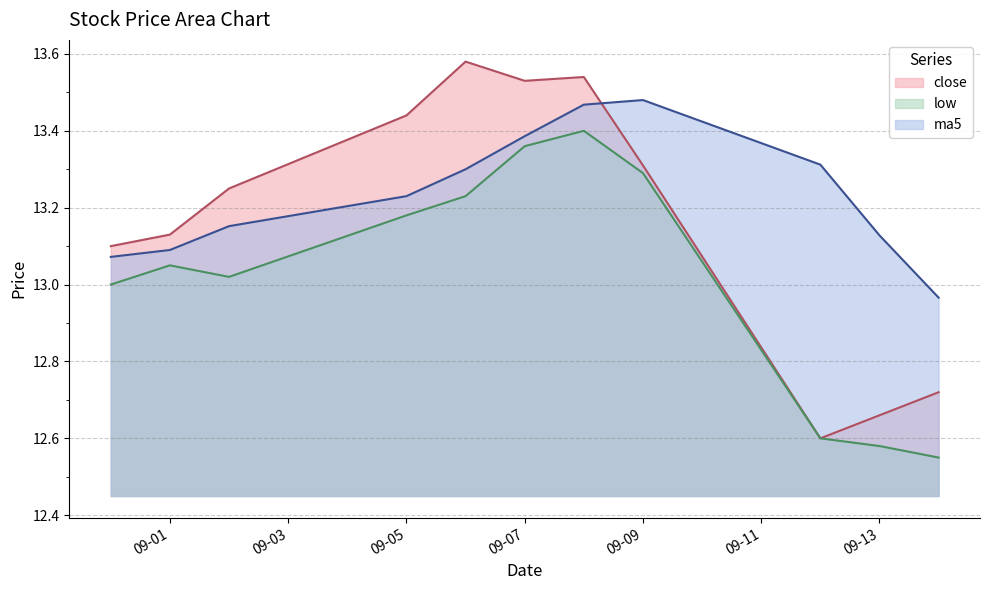

Rank the series by their maximum value, from lowest to highest.

low, ma5, close